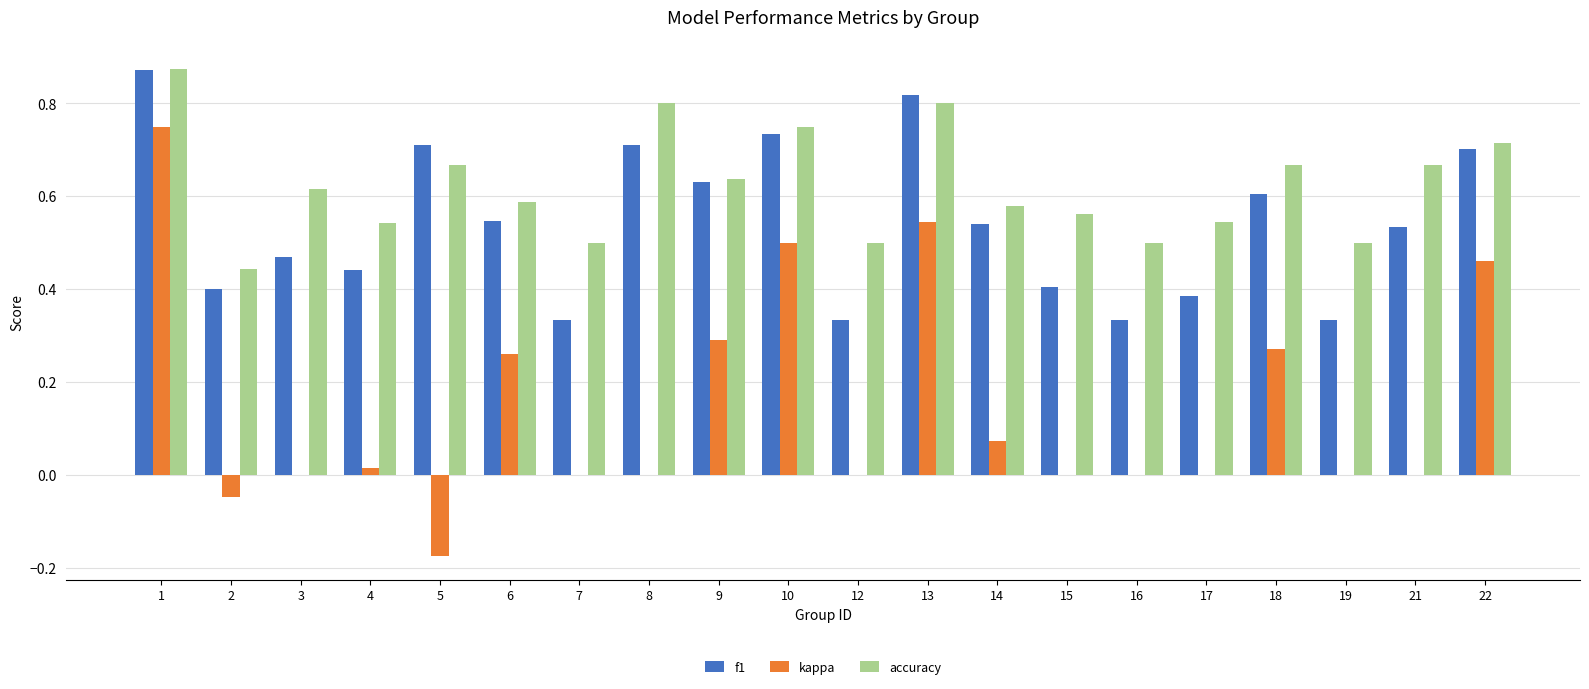

Which series changed the most between 8 and 19?

f1